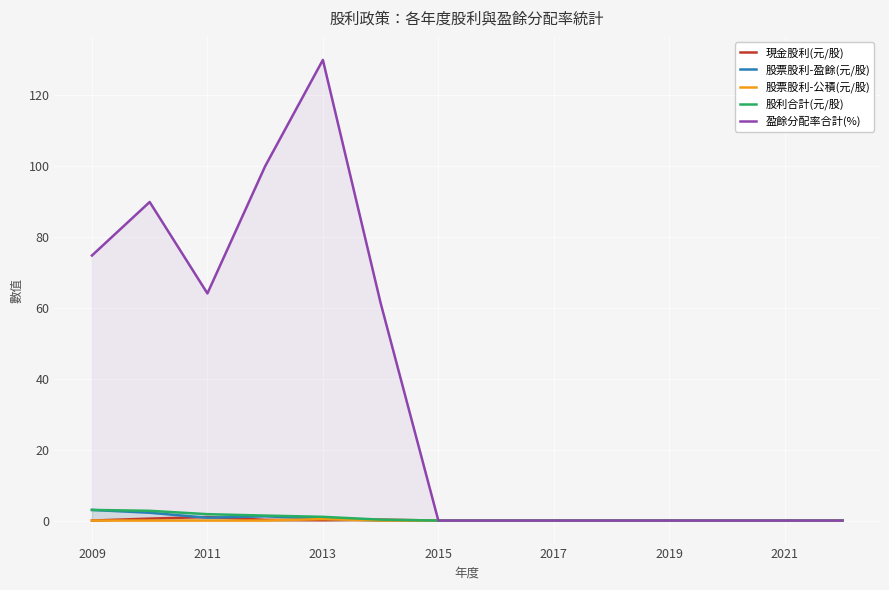

Is it true that 股票股利-盈餘(元/股) equals 3.0 at 2009?

True